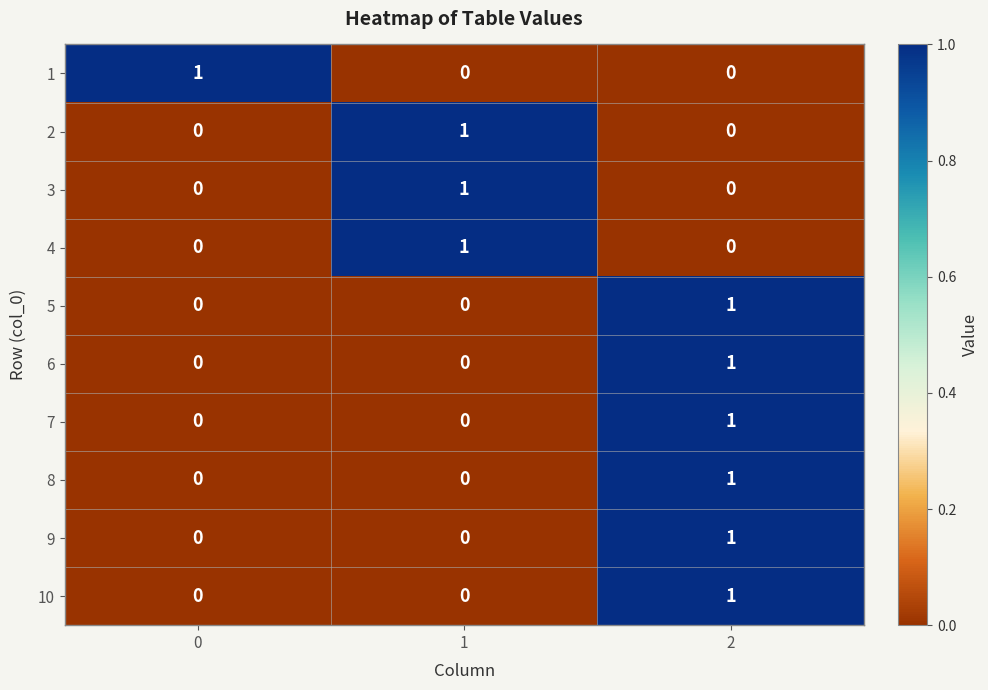

Reading left to right, transcribe all the data shown in this chart.

1: 1	0	0
2: 0	1	0
3: 0	1	0
4: 0	1	0
5: 0	0	1
6: 0	0	1
7: 0	0	1
8: 0	0	1
9: 0	0	1
10: 0	0	1